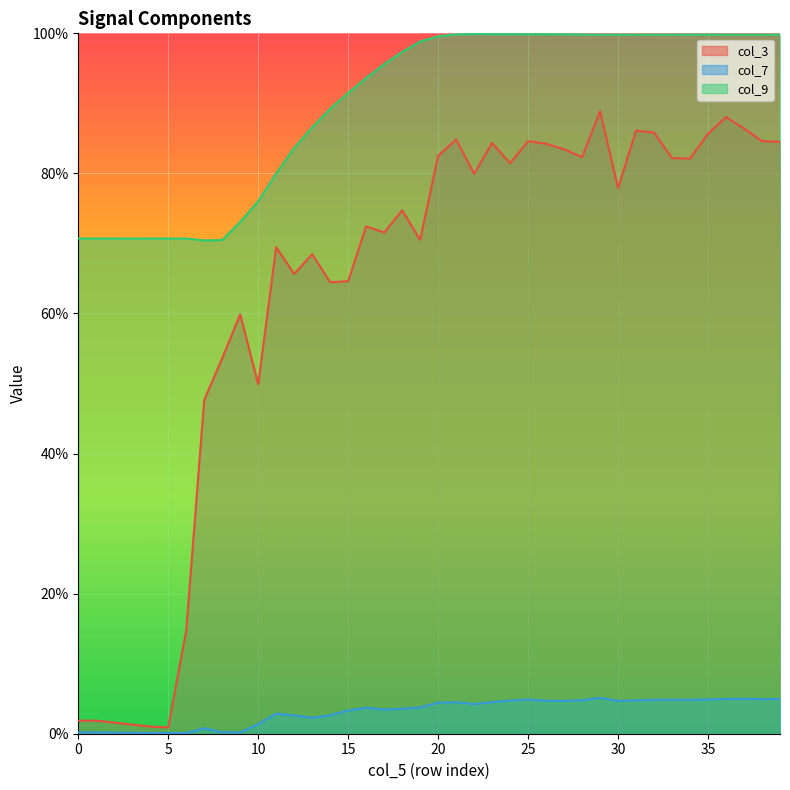

What is the label of the 17th point from the left?

16